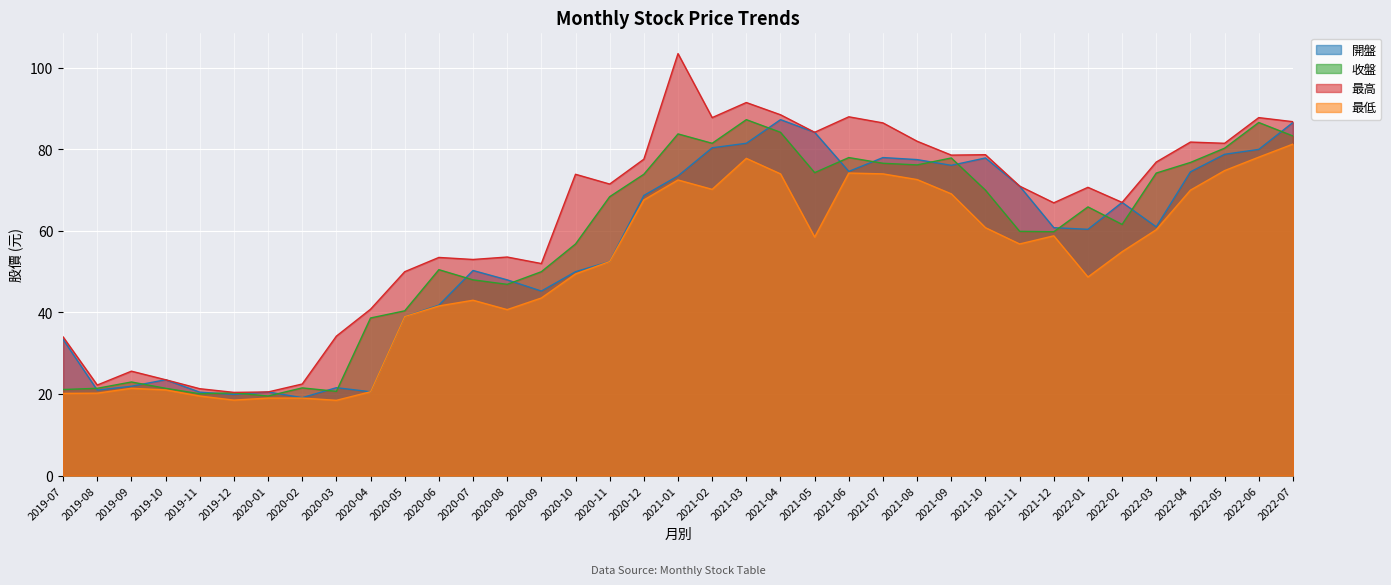

The value of 開盤 at 2021-01 is 73.5. True or false?

True